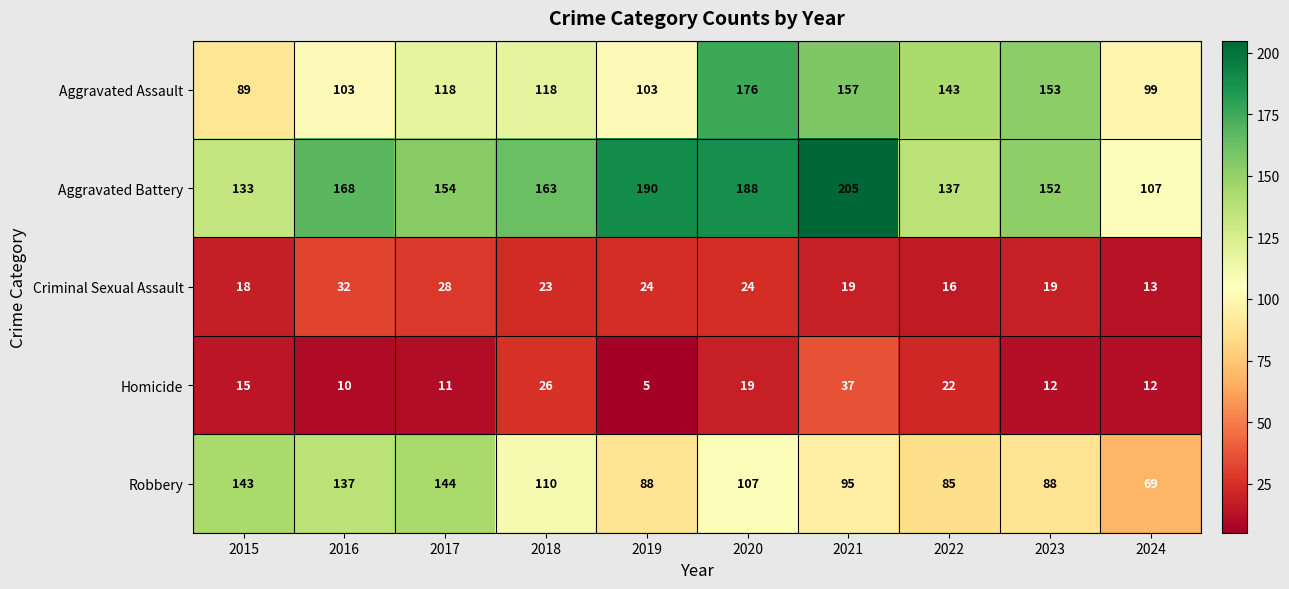

What is the difference between the maximum and second lowest values in the Criminal Sexual Assault series?

16